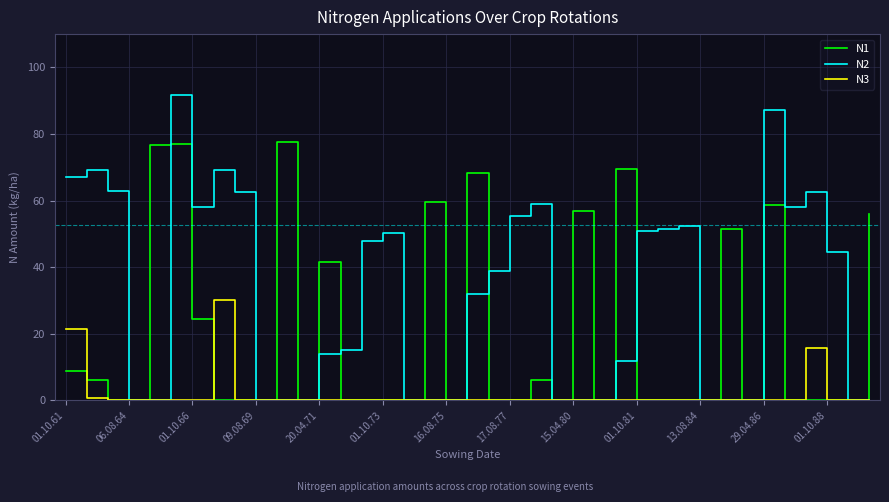

Which series has the largest range (max minus min)?

N2